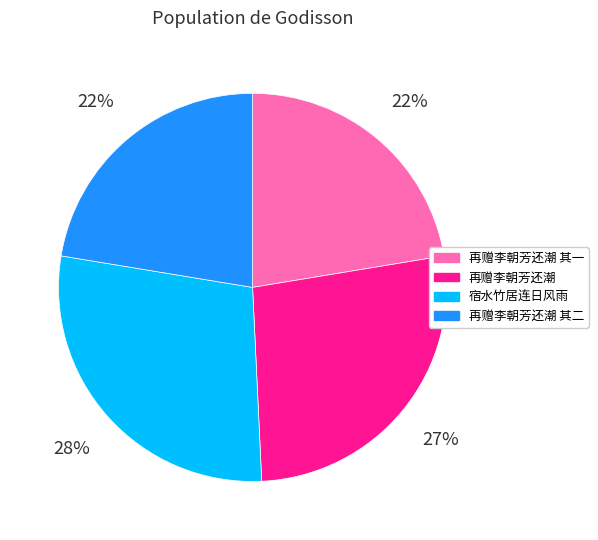

To the nearest percent, what is the difference between the largest and smallest slice percentages?

6%